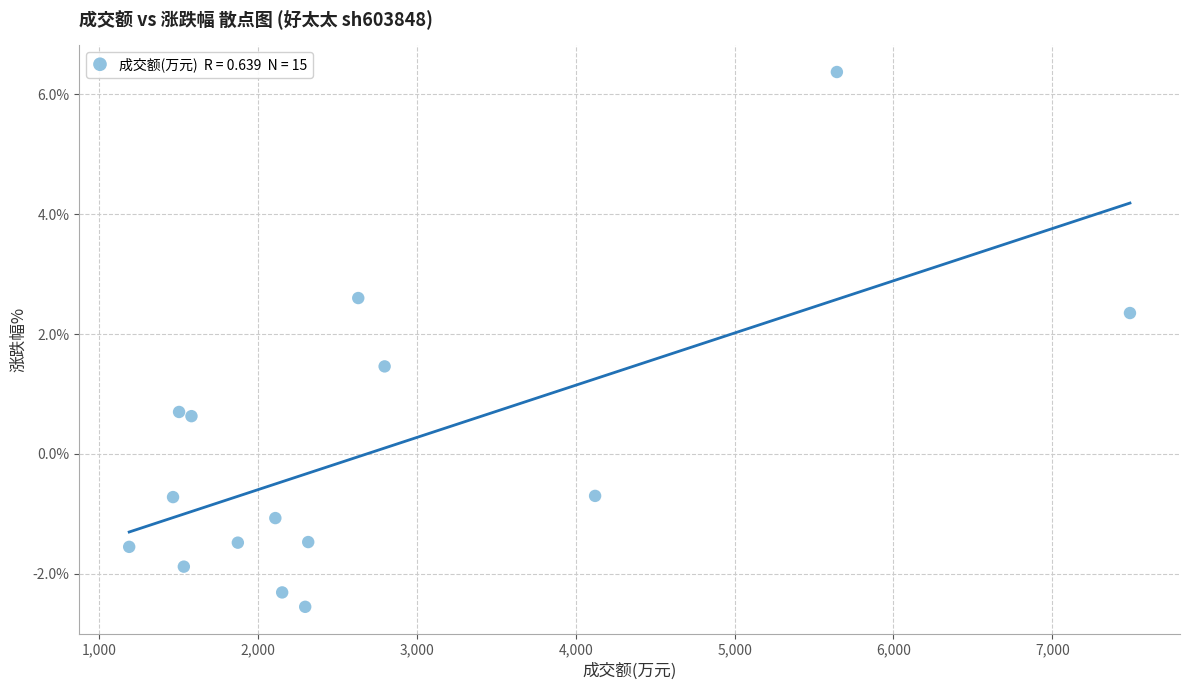

What is the range of X values (max minus min)?

6300.0